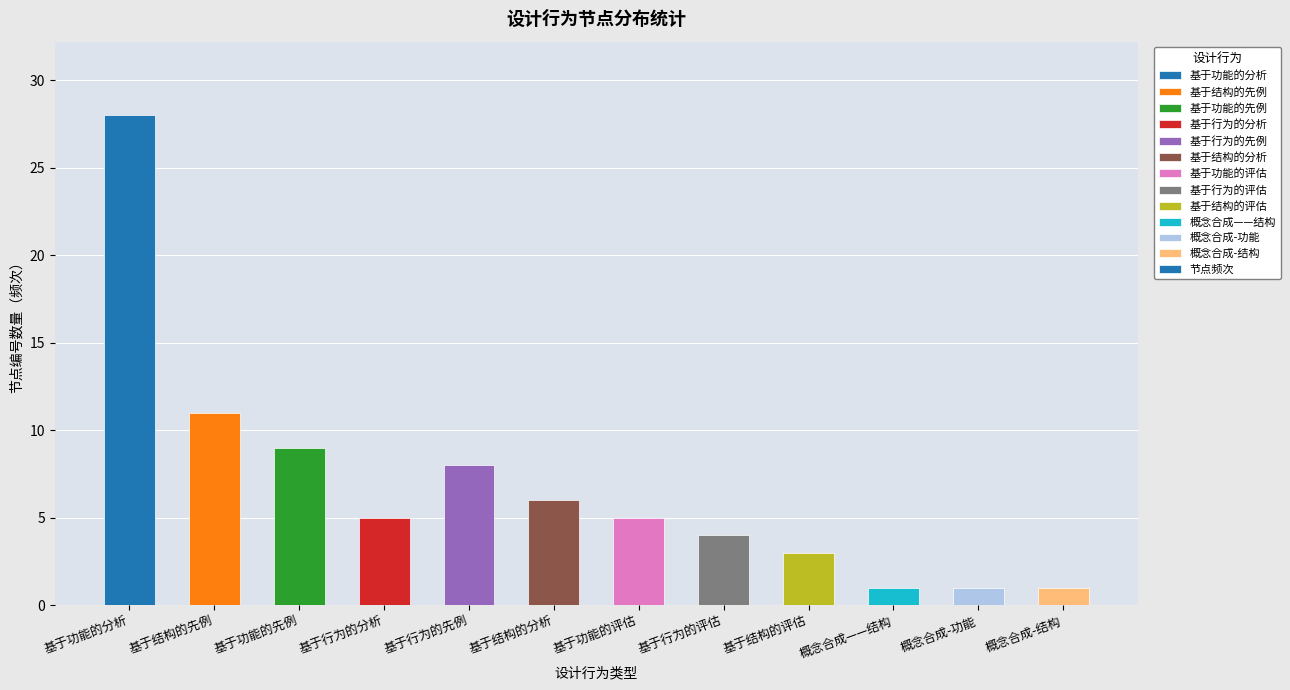

What is the change in value from 基于结构的分析 to 基于功能的评估?

-1